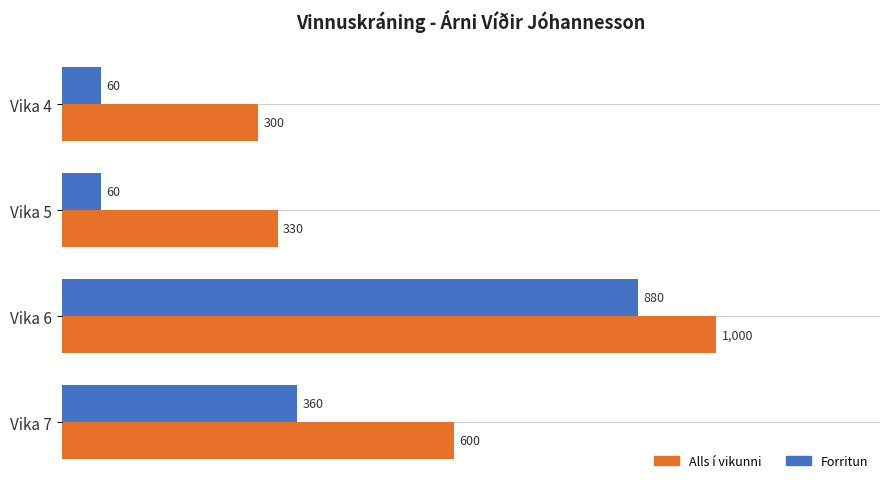

The Alls í vikunni series shows 1572 at Vika 6. True or false?

False